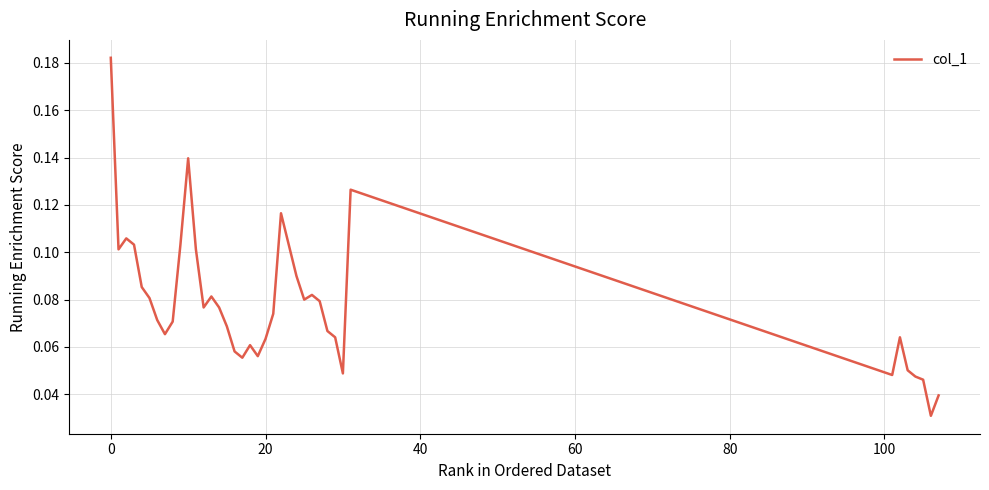

Does the chart display data point markers on the line(s)?

No